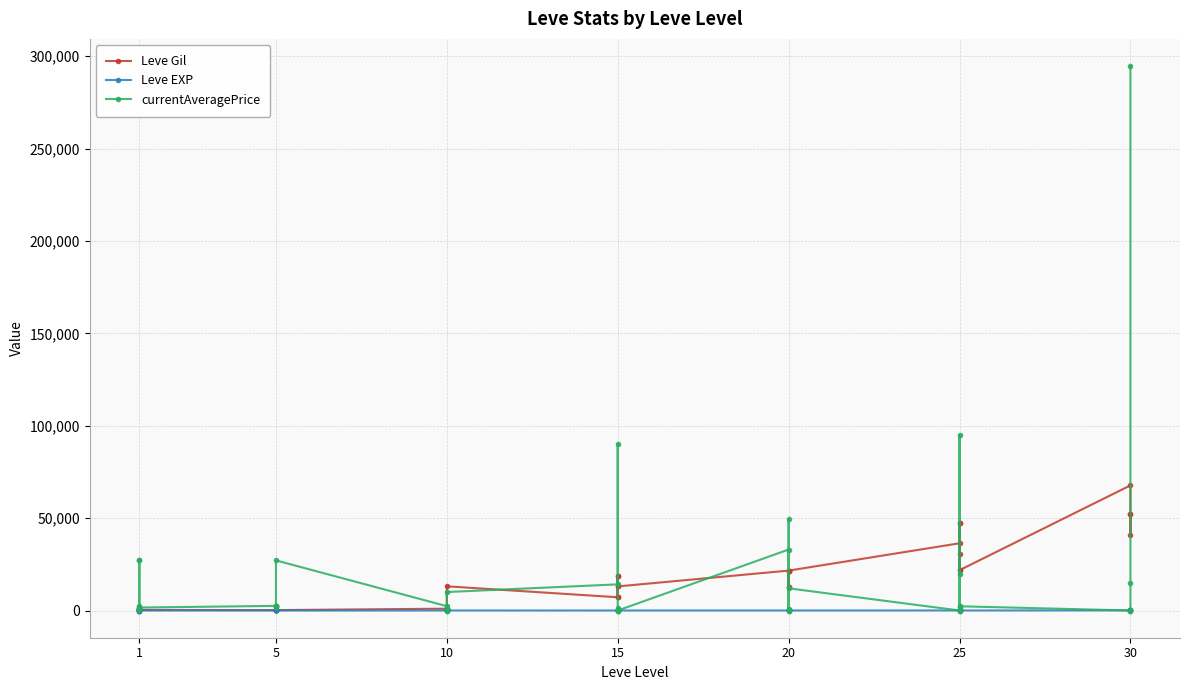

What is the difference between the second highest and second lowest values in the Leve Gil series?

52106